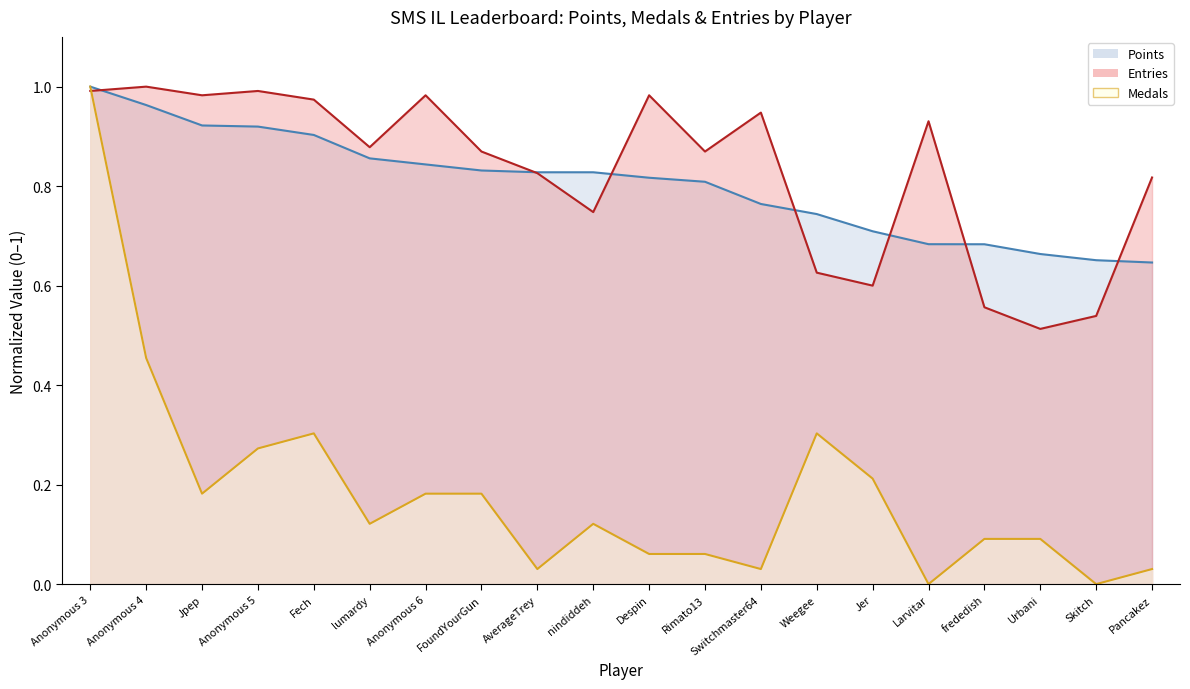

Reading left to right, list all the values displayed in this chart.

Points: 1.0	1.0	0.9	0.9	0.9	0.9	0.8	0.8	0.8	0.8	0.8	0.8	0.8	0.7	0.7	0.7	0.7	0.7	0.7	0.6
Medals: 1.0	0.5	0.2	0.3	0.3	0.1	0.2	0.2	0.0	0.1	0.1	0.1	0.0	0.3	0.2	0.0	0.1	0.1	0.0	0.0
Entries: 1.0	1.0	1.0	1.0	1.0	0.9	1.0	0.9	0.8	0.7	1.0	0.9	0.9	0.6	0.6	0.9	0.6	0.5	0.5	0.8